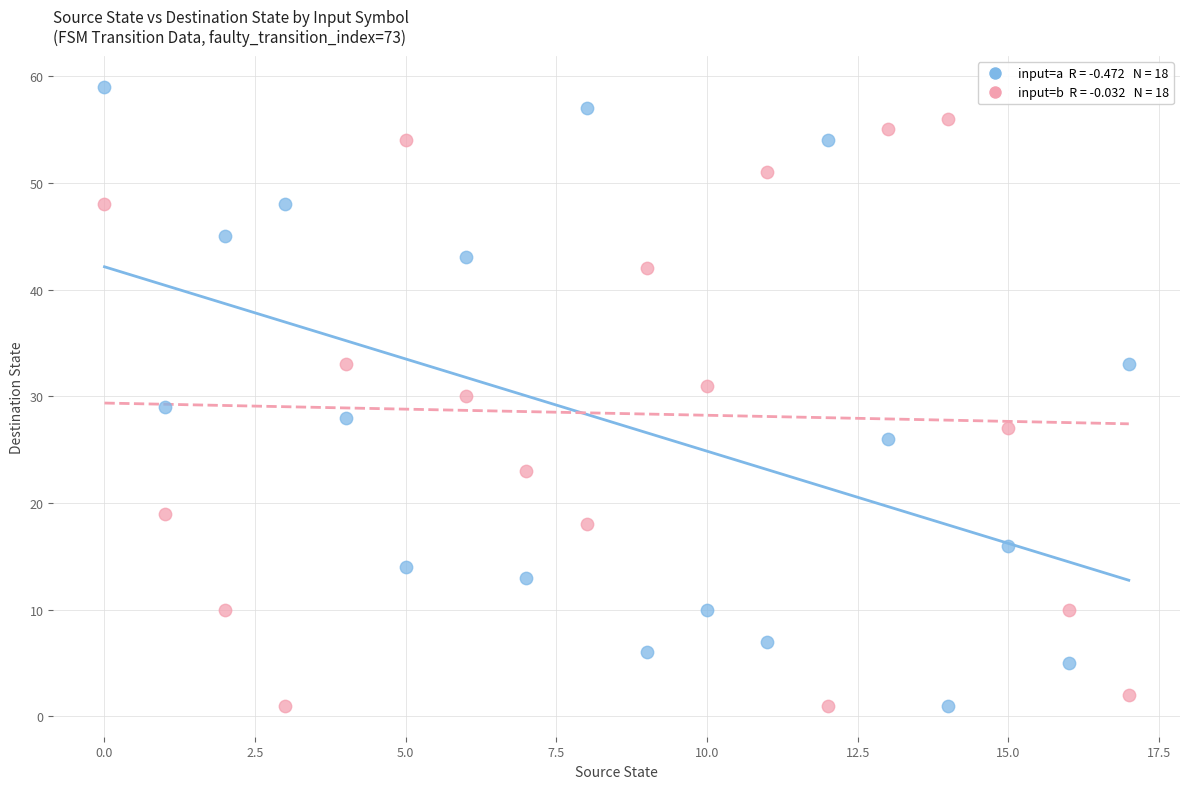

Across all data points, what is the range of Y values (max minus min)?

58